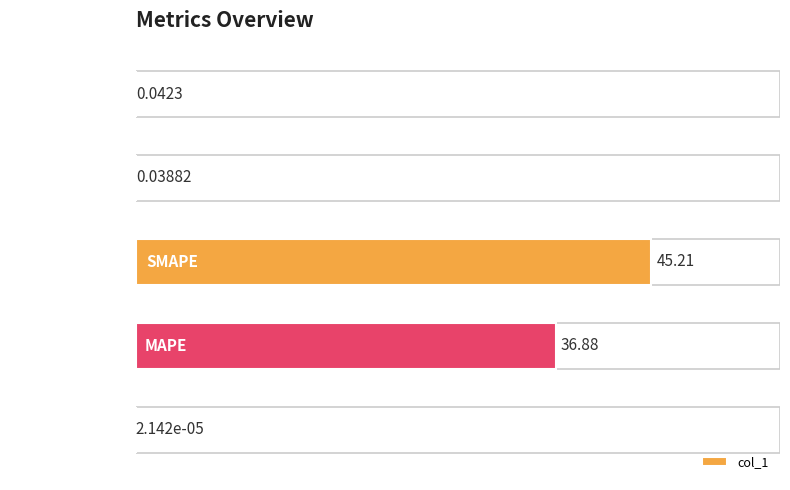

What is the change in value from MAPE to SMAPE?

+8.3